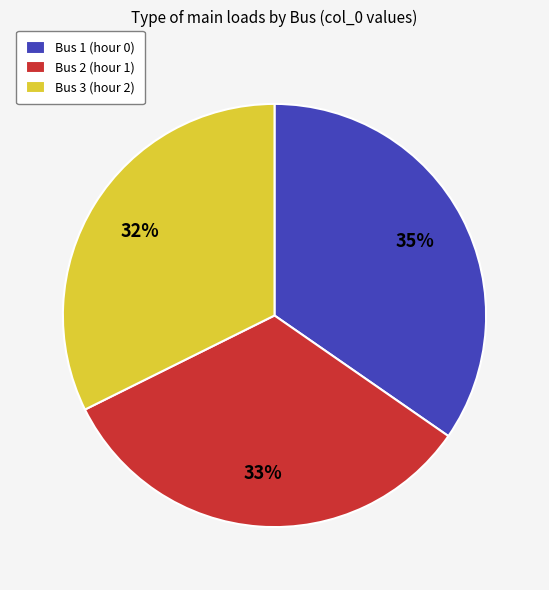

Does Bus 3 (hour 2) account for over 50% of the chart?

No